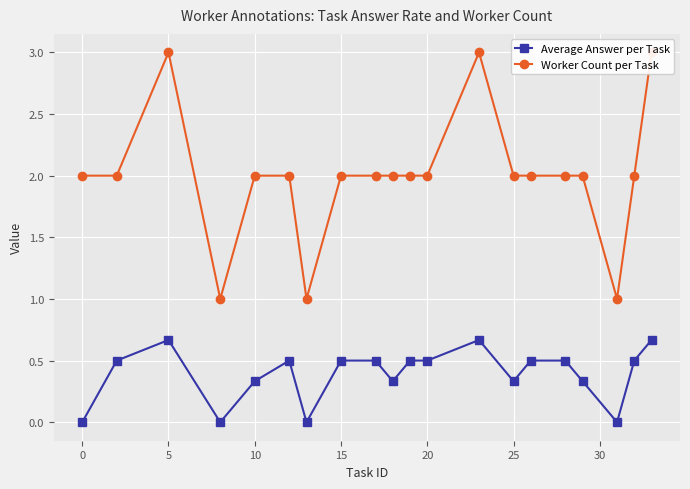

True or false: Average Answer per Task has a value of 0.7 at 20.

False